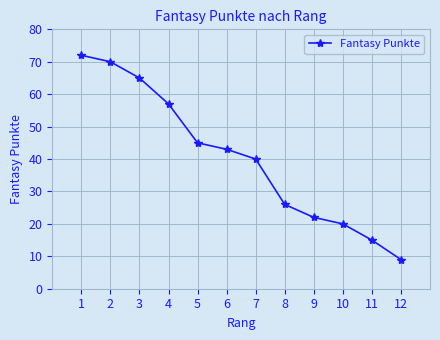

Where does the data first go above 43?

1